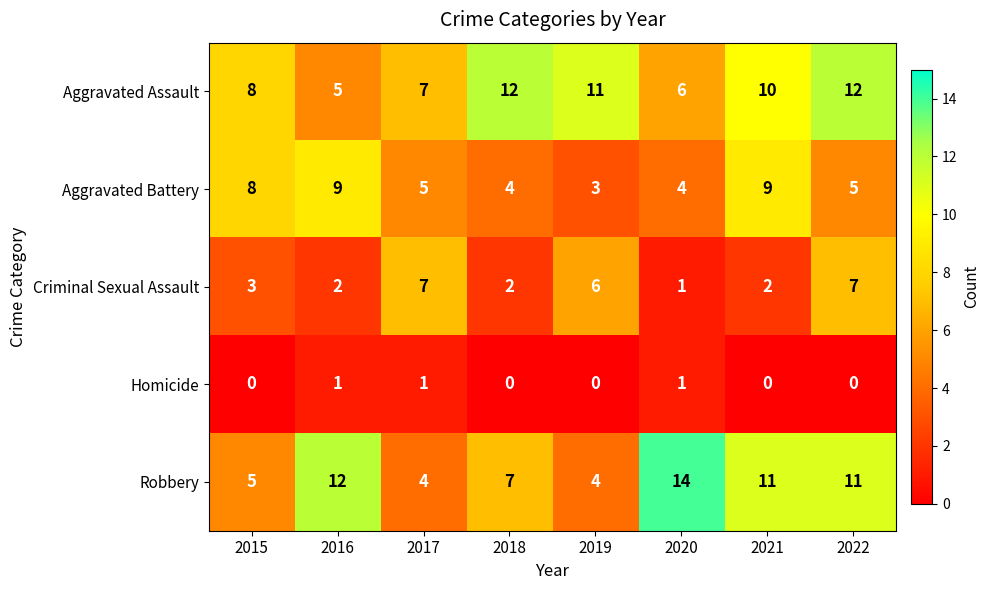

At which category is the sum across all series the highest?

2022